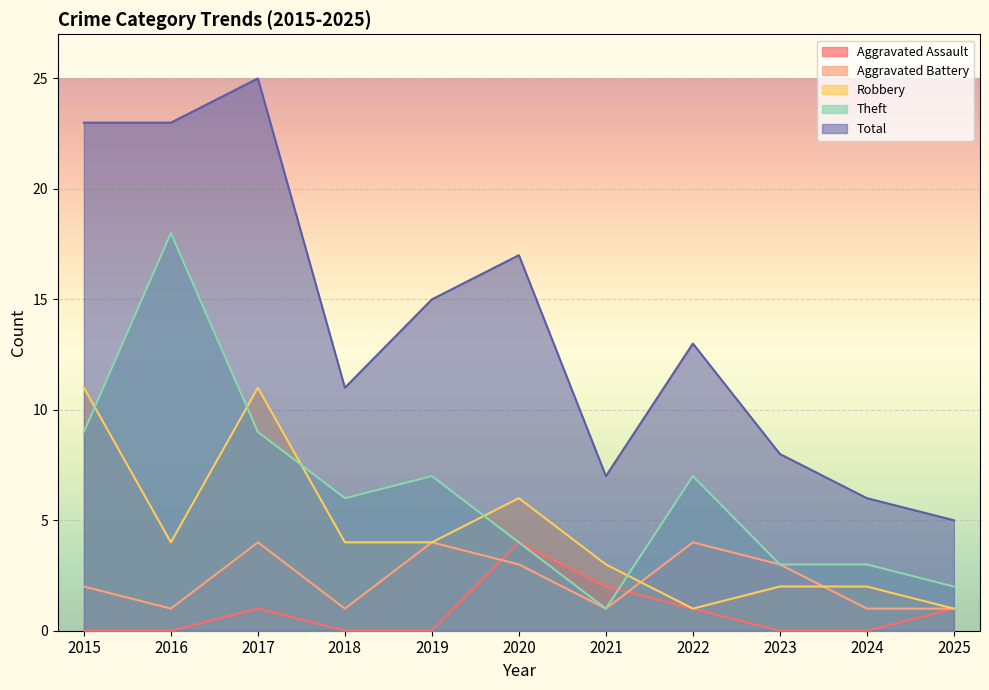

Rank the series by their maximum value, from highest to lowest.

Total, Theft, Robbery, Aggravated Assault, Aggravated Battery